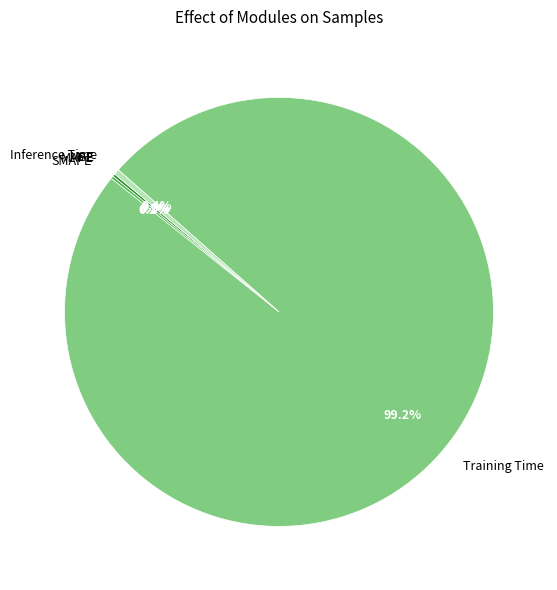

What is the largest slice in the pie chart?

Training Time